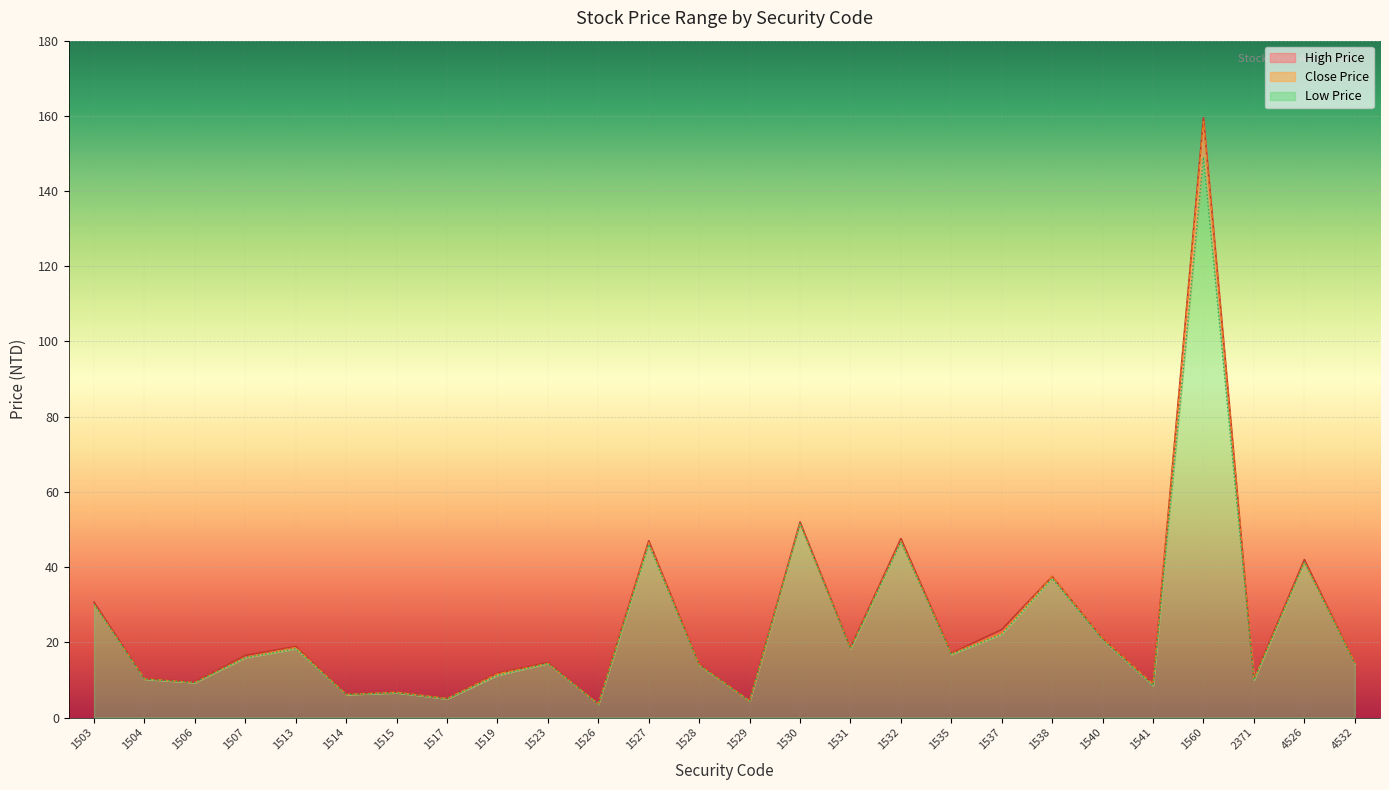

Between 1560 and 1529, which is larger?

1560